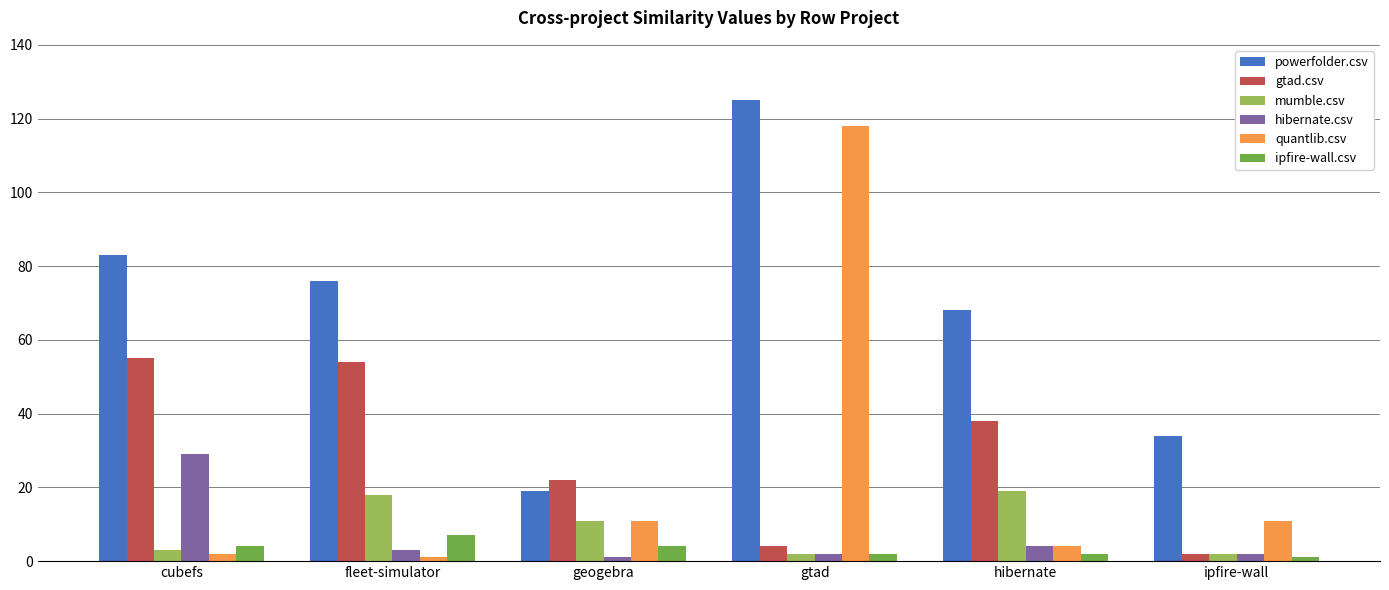

What is the value of the gtad.csv bar at the 3rd from the left?

22